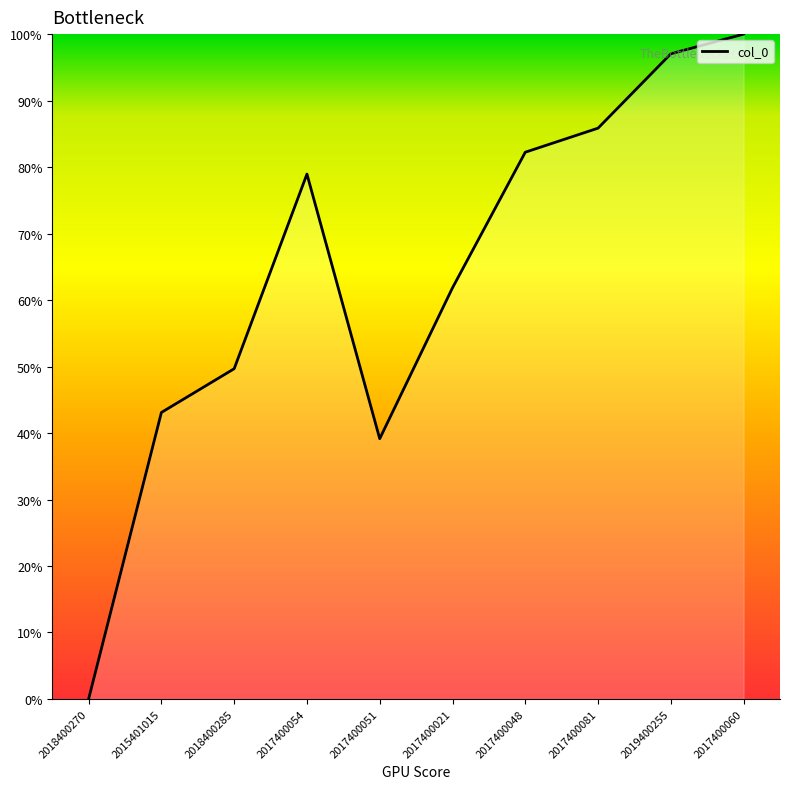

Where is the data nearest to the value 50?

2018400285